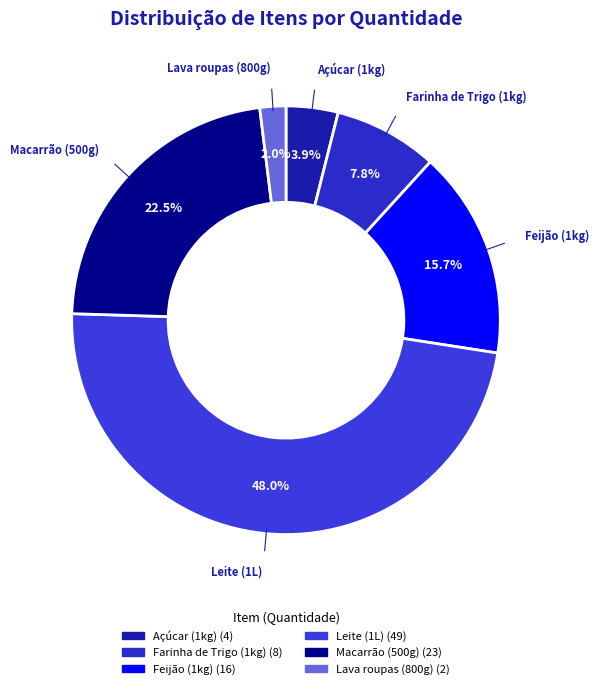

To the nearest percent, what is the difference between the largest and smallest slice percentages?

46%